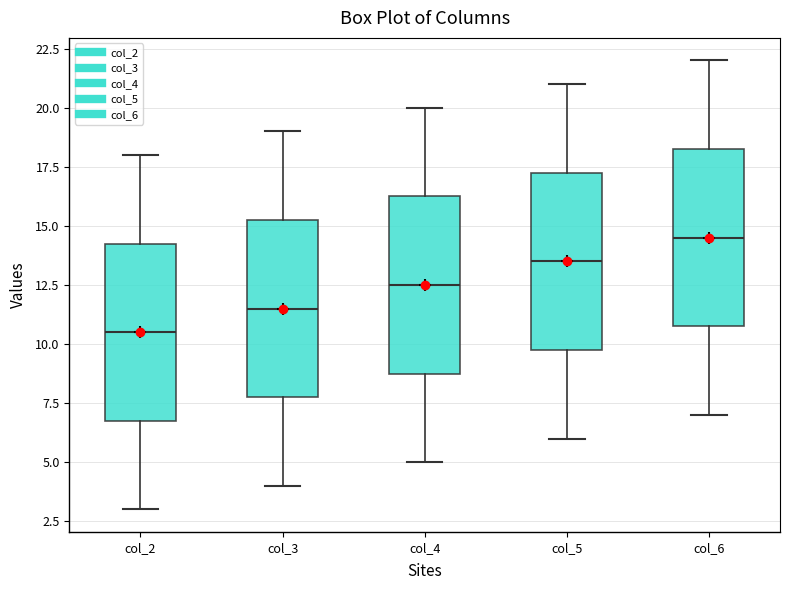

Where does the median line of the box for col_2 sit on the y-axis? The values are not printed on the chart, so give them approximately, as read against the axis.

10.5